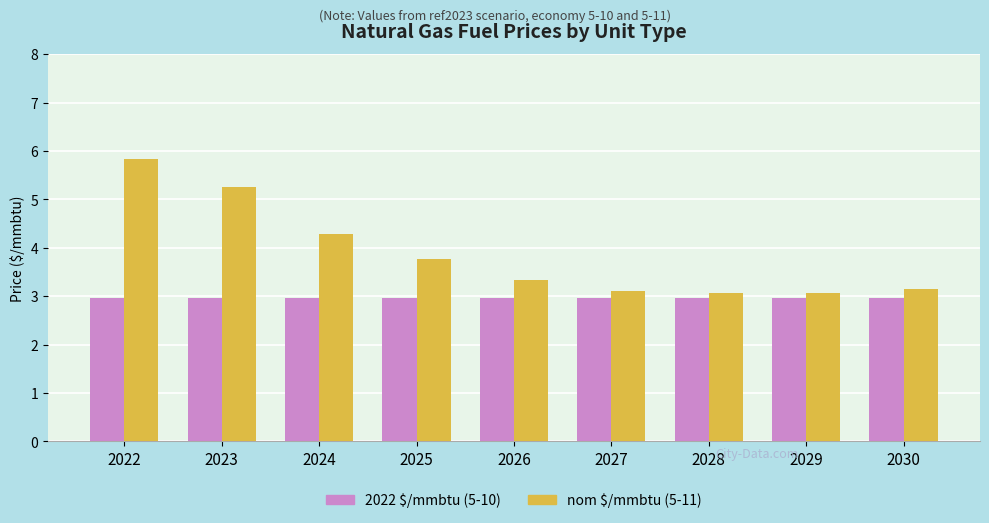

Reading left to right, list all the values displayed in this chart.

2022 $/mmbtu (5-10): 3.0	3.0	3.0	3.0	3.0	3.0	3.0	3.0	3.0
nom $/mmbtu (5-11): 5.8	5.2	4.3	3.8	3.3	3.1	3.1	3.1	3.1